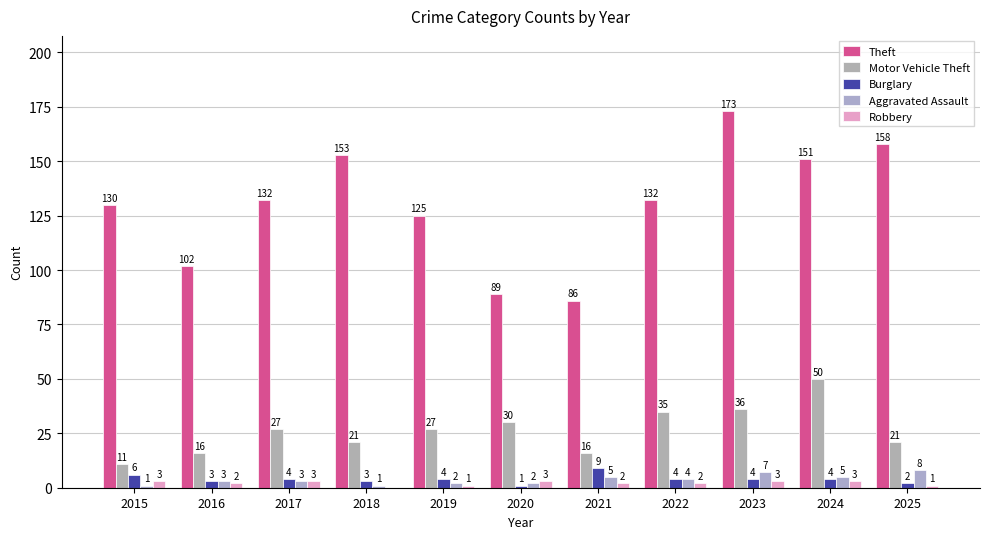

Reading left to right, list all the values displayed in this chart.

Theft: 130	102	132	153	125	89	86	132	173	151	158
Motor Vehicle Theft: 11	16	27	21	27	30	16	35	36	50	21
Burglary: 6	3	4	3	4	1	9	4	4	4	2
Aggravated Assault: 1	3	3	1	2	2	5	4	7	5	8
Robbery: 3	2	3	0	1	3	2	2	3	3	1